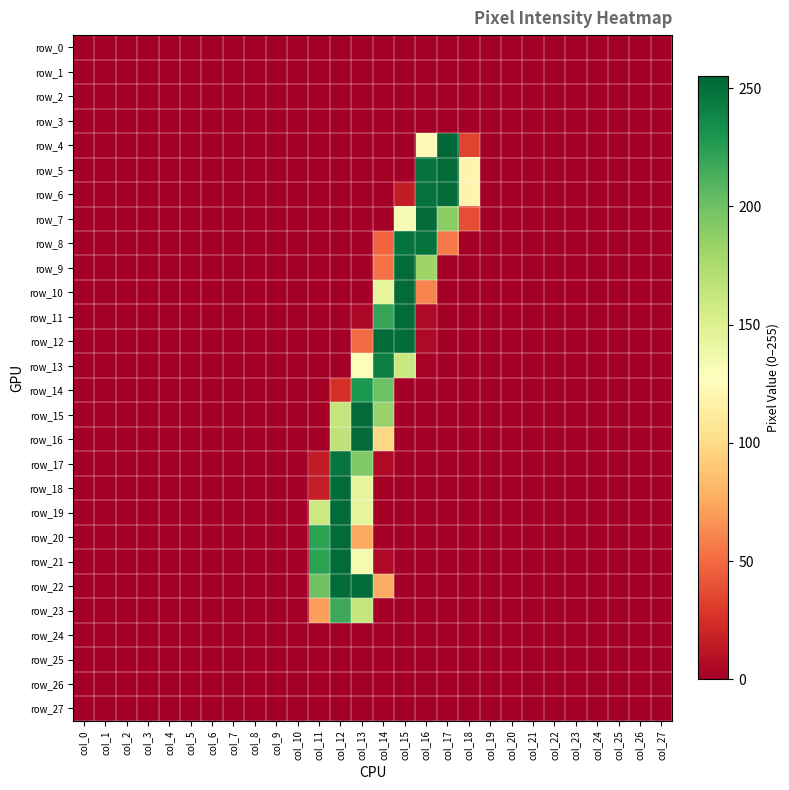

Reading left to right, what are all the values shown in this chart?

row_0: 0	0	0	0	0	0	0	0	0	0	0	0	0	0	0	0	0	0	0	0	0	0	0	0	0	0	0	0
row_1: 0	0	0	0	0	0	0	0	0	0	0	0	0	0	0	0	0	0	0	0	0	0	0	0	0	0	0	0
row_2: 0	0	0	0	0	0	0	0	0	0	0	0	0	0	0	0	0	0	0	0	0	0	0	0	0	0	0	0
row_3: 0	0	0	0	0	0	0	0	0	0	0	0	0	0	0	0	0	0	0	0	0	0	0	0	0	0	0	0
row_4: 0	0	0	0	0	0	0	0	0	0	0	0	0	0	0	0	123	255	34	0	0	0	0	0	0	0	0	0
row_5: 0	0	0	0	0	0	0	0	0	0	0	0	0	0	0	0	249	253	119	0	0	0	0	0	0	0	0	0
row_6: 0	0	0	0	0	0	0	0	0	0	0	0	0	0	0	15	250	253	119	0	0	0	0	0	0	0	0	0
row_7: 0	0	0	0	0	0	0	0	0	0	0	0	0	0	0	133	253	190	38	0	0	0	0	0	0	0	0	0
row_8: 0	0	0	0	0	0	0	0	0	0	0	0	0	0	48	249	249	56	0	0	0	0	0	0	0	0	0	0
row_9: 0	0	0	0	0	0	0	0	0	0	0	0	0	0	53	253	182	0	0	0	0	0	0	0	0	0	0	0
row_10: 0	0	0	0	0	0	0	0	0	0	0	0	0	0	143	253	60	0	0	0	0	0	0	0	0	0	0	0
row_11: 0	0	0	0	0	0	0	0	0	0	0	0	0	4	220	253	5	0	0	0	0	0	0	0	0	0	0	0
row_12: 0	0	0	0	0	0	0	0	0	0	0	0	0	50	253	253	5	0	0	0	0	0	0	0	0	0	0	0
row_13: 0	0	0	0	0	0	0	0	0	0	0	0	0	130	243	161	2	0	0	0	0	0	0	0	0	0	0	0
row_14: 0	0	0	0	0	0	0	0	0	0	0	0	25	229	201	0	0	0	0	0	0	0	0	0	0	0	0	0
row_15: 0	0	0	0	0	0	0	0	0	0	0	0	164	253	184	0	0	0	0	0	0	0	0	0	0	0	0	0
row_16: 0	0	0	0	0	0	0	0	0	0	0	0	166	253	98	0	0	0	0	0	0	0	0	0	0	0	0	0
row_17: 0	0	0	0	0	0	0	0	0	0	0	15	248	193	6	0	0	0	0	0	0	0	0	0	0	0	0	0
row_18: 0	0	0	0	0	0	0	0	0	0	0	16	253	144	0	0	0	0	0	0	0	0	0	0	0	0	0	0
row_19: 0	0	0	0	0	0	0	0	0	0	0	160	253	144	0	0	0	0	0	0	0	0	0	0	0	0	0	0
row_20: 0	0	0	0	0	0	0	0	0	0	0	223	253	75	0	0	0	0	0	0	0	0	0	0	0	0	0	0
row_21: 0	0	0	0	0	0	0	0	0	0	0	223	253	134	5	0	0	0	0	0	0	0	0	0	0	0	0	0
row_22: 0	0	0	0	0	0	0	0	0	0	0	200	253	252	76	0	0	0	0	0	0	0	0	0	0	0	0	0
row_23: 0	0	0	0	0	0	0	0	0	0	0	71	218	163	0	0	0	0	0	0	0	0	0	0	0	0	0	0
row_24: 0	0	0	0	0	0	0	0	0	0	0	0	0	0	0	0	0	0	0	0	0	0	0	0	0	0	0	0
row_25: 0	0	0	0	0	0	0	0	0	0	0	0	0	0	0	0	0	0	0	0	0	0	0	0	0	0	0	0
row_26: 0	0	0	0	0	0	0	0	0	0	0	0	0	0	0	0	0	0	0	0	0	0	0	0	0	0	0	0
row_27: 0	0	0	0	0	0	0	0	0	0	0	0	0	0	0	0	0	0	0	0	0	0	0	0	0	0	0	0